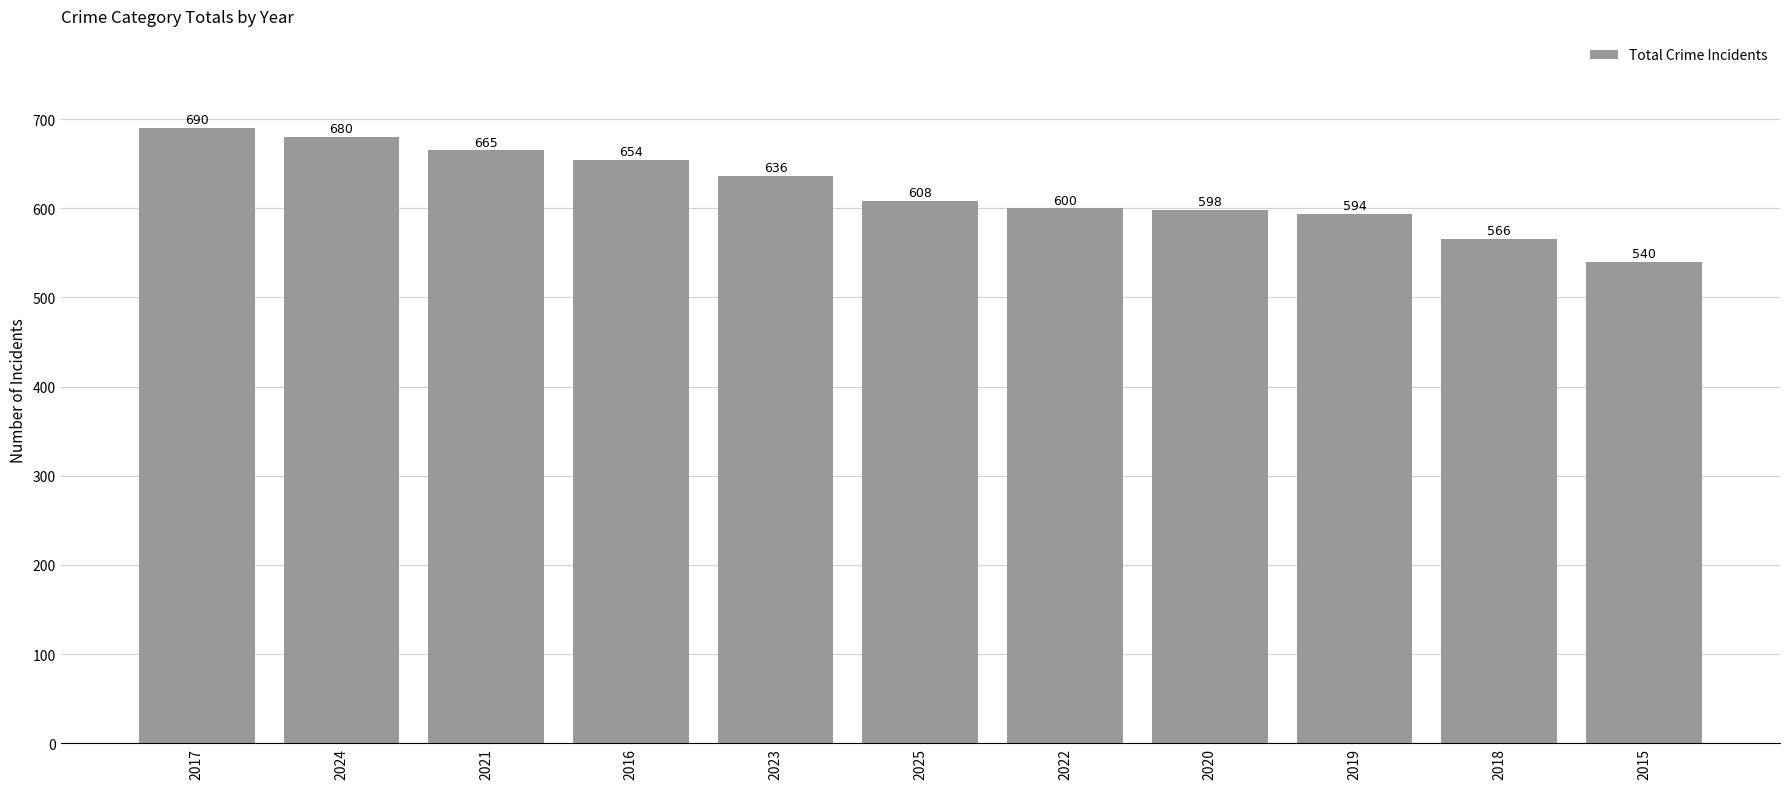

Rank the categories by value from highest to lowest.

2017, 2024, 2021, 2016, 2023, 2025, 2022, 2020, 2019, 2018, 2015